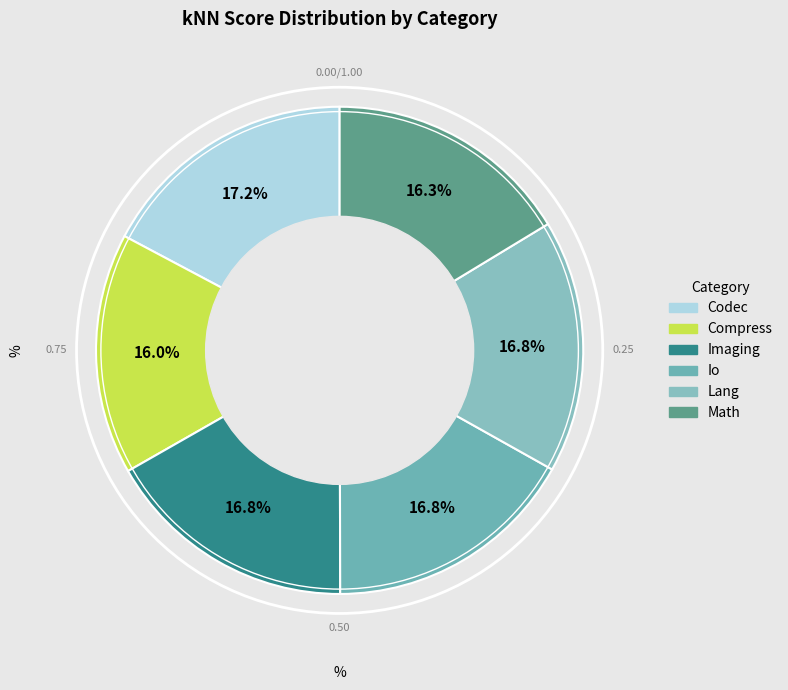

How much of the chart is everything except Imaging?

83.2%